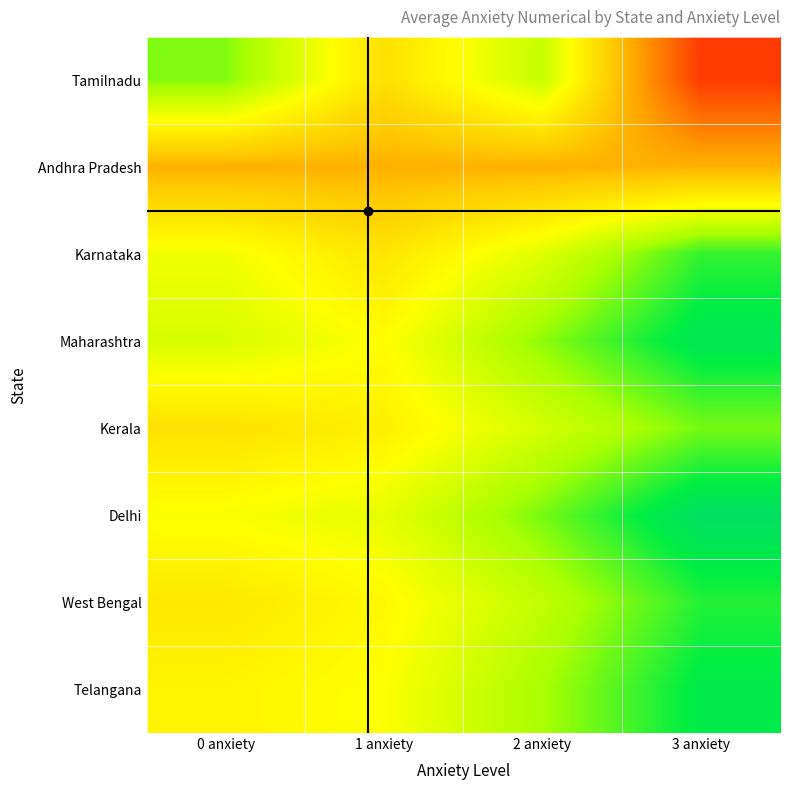

Between 0 anxiety and 2 anxiety, which series saw the biggest shift?

Delhi